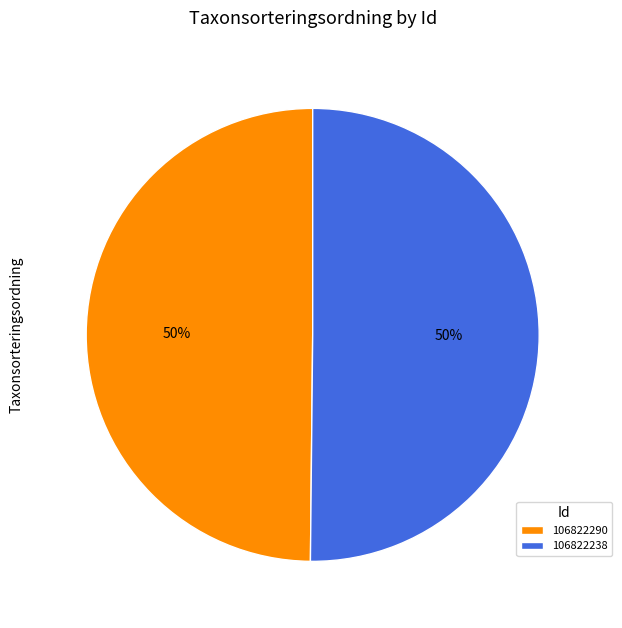

Is it true that 106822290 is 50% of the pie?

True